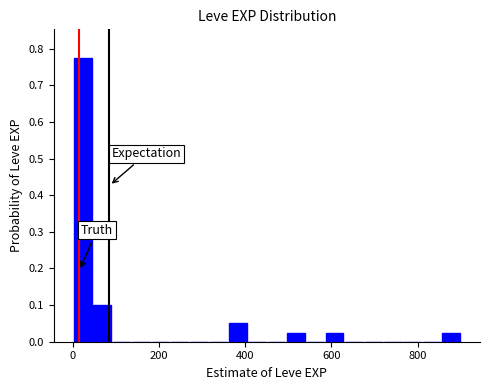

Read against the x-axis, roughly where is the centre of the tallest bar?

20